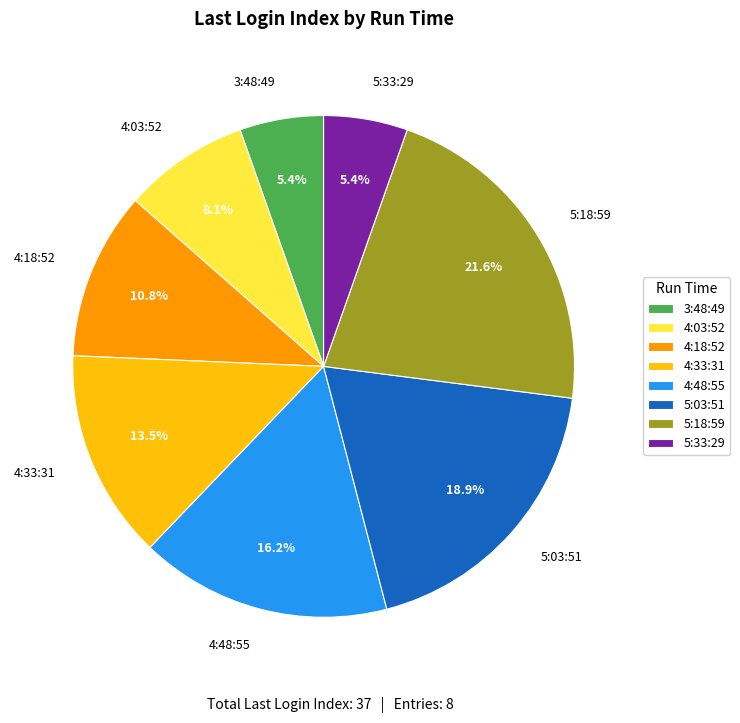

Does any single category account for the majority?

No